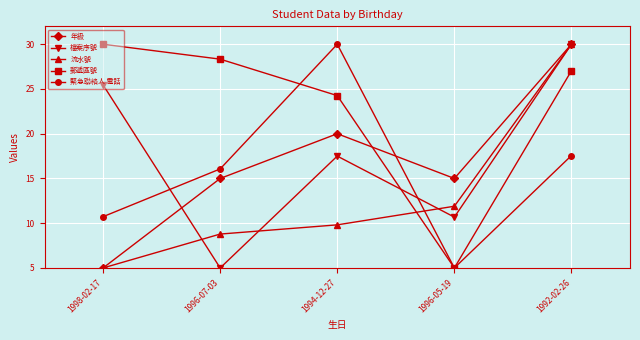

What is the average value of the 流水號 series?

13.1